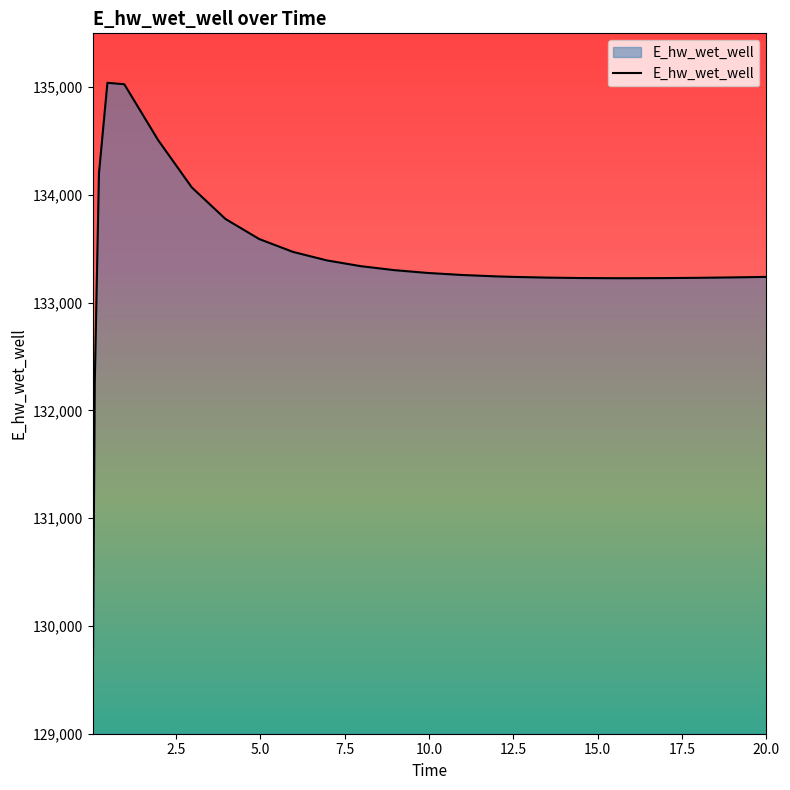

What is the difference between the maximum and minimum values?

5817.0